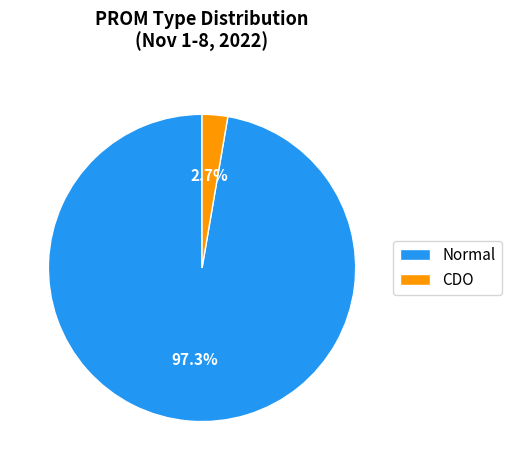

Do CDO and Normal together represent more than half of the pie?

Yes